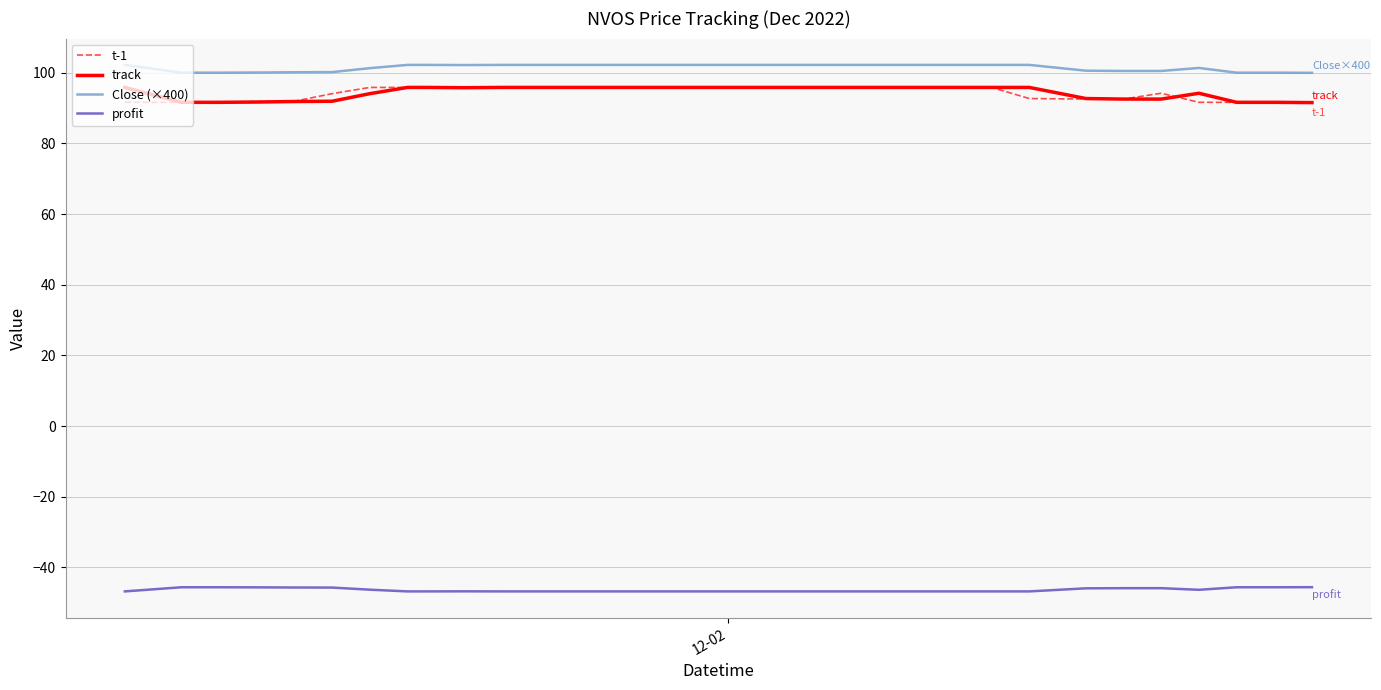

What is the sum of all track values?

1870.8